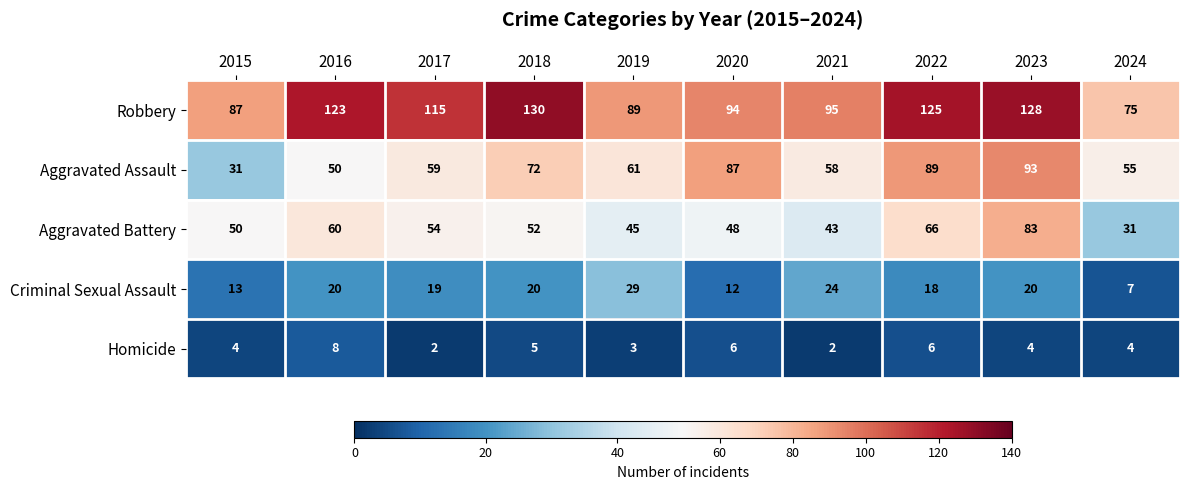

Which category has the lowest value in the Aggravated Assault series?

2015